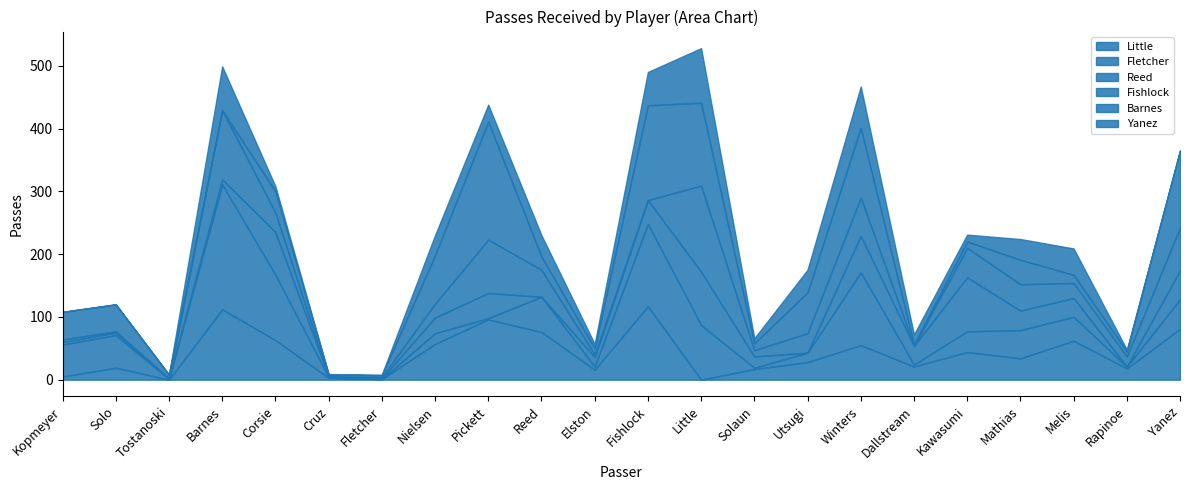

The value of Fishlock at Little is 59. True or false?

False